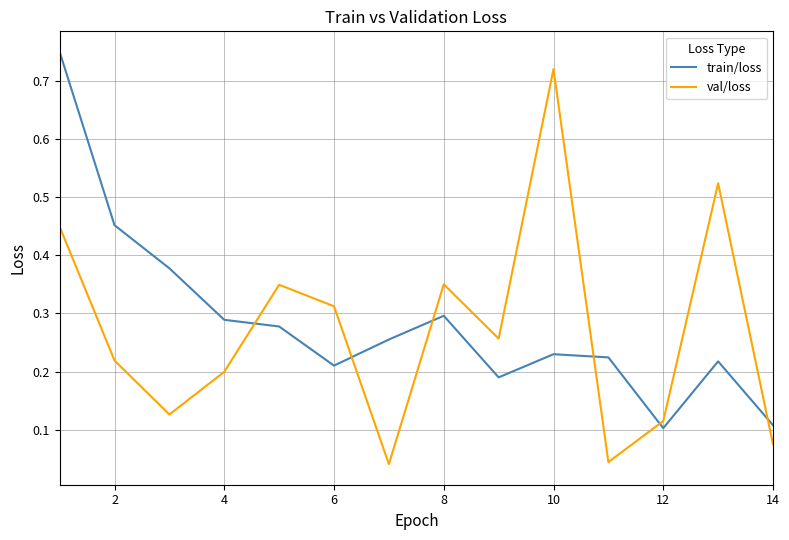

Count the number of data series in this chart.

2